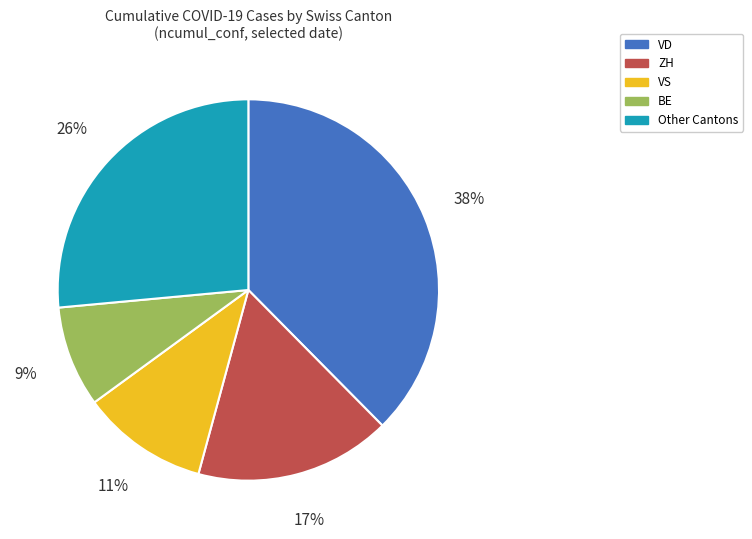

To the nearest percent, what is the average slice percentage?

20%